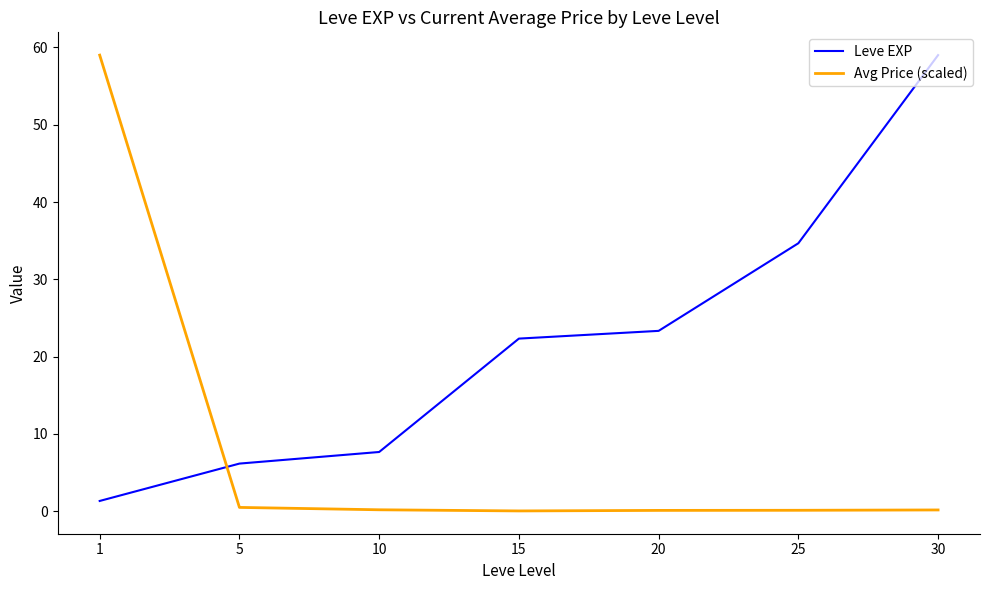

After their last crossing, which series has the higher values: Leve EXP or Avg Price (scaled)?

Leve EXP